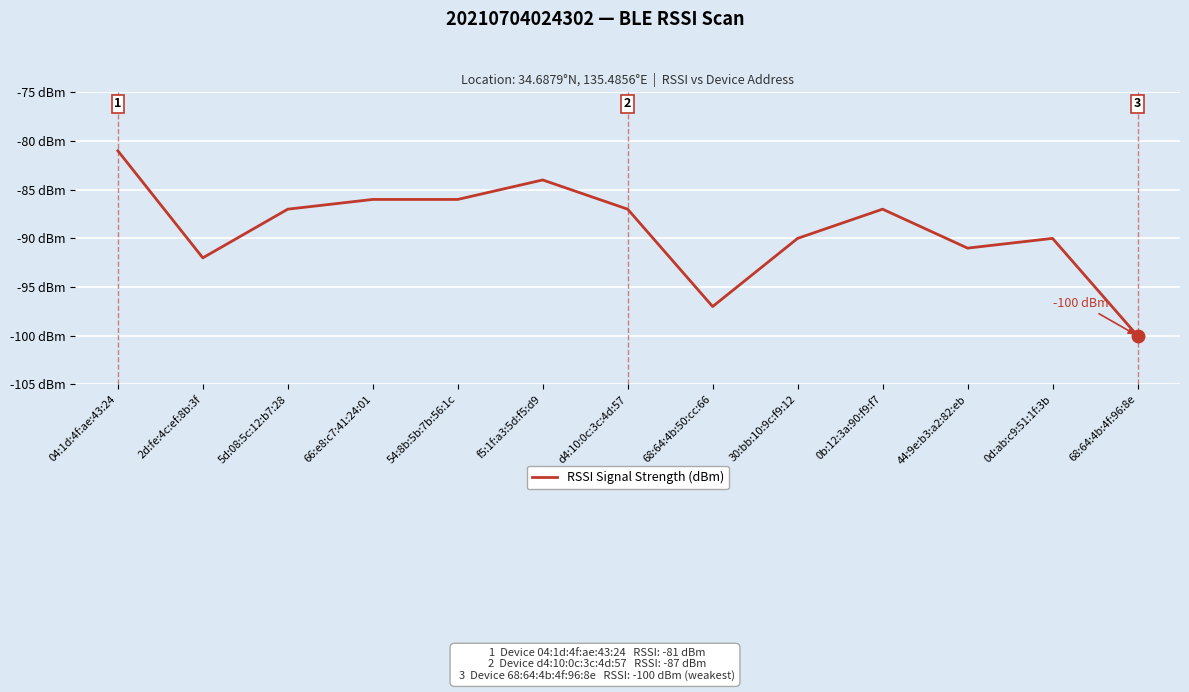

Does the chart have visible grid lines?

Yes